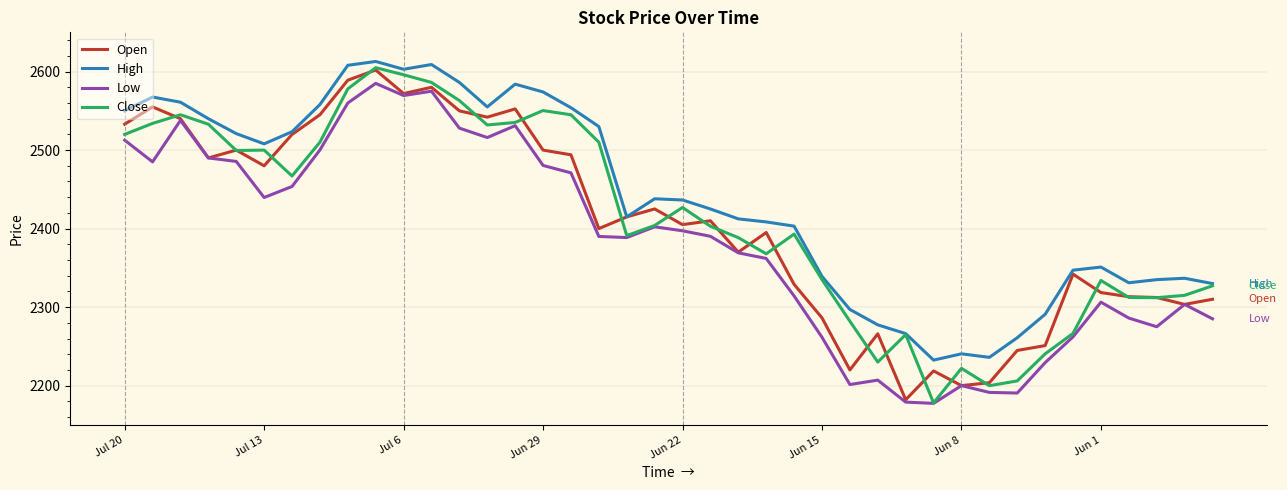

Which series has the largest total across all categories?

High